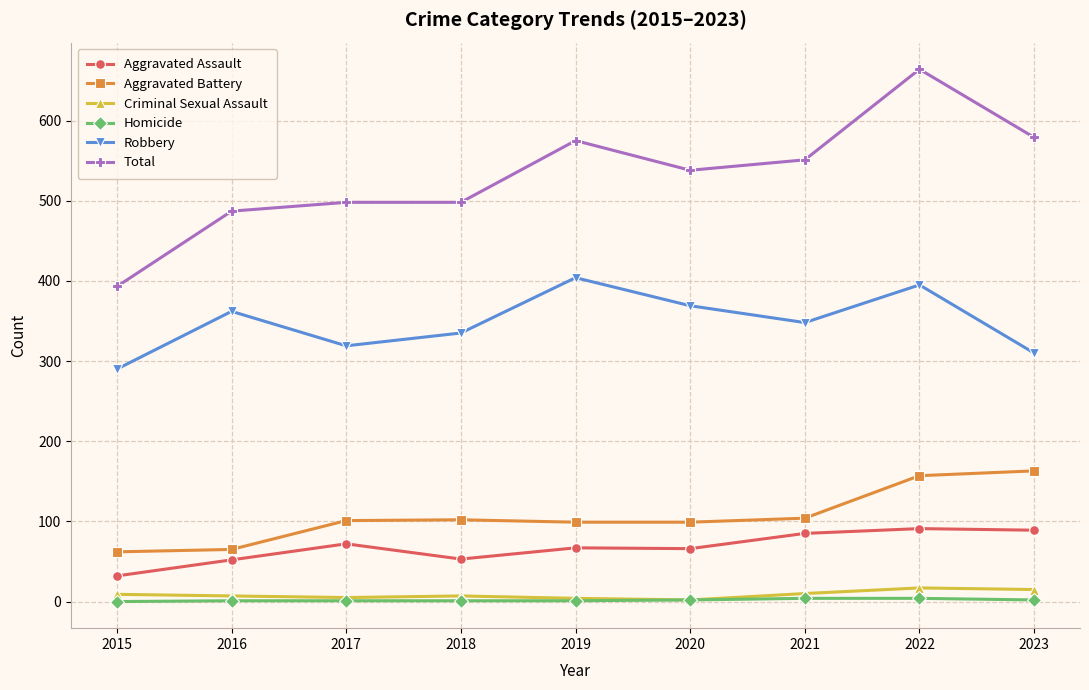

What value does the Homicide series have at 2023?

2